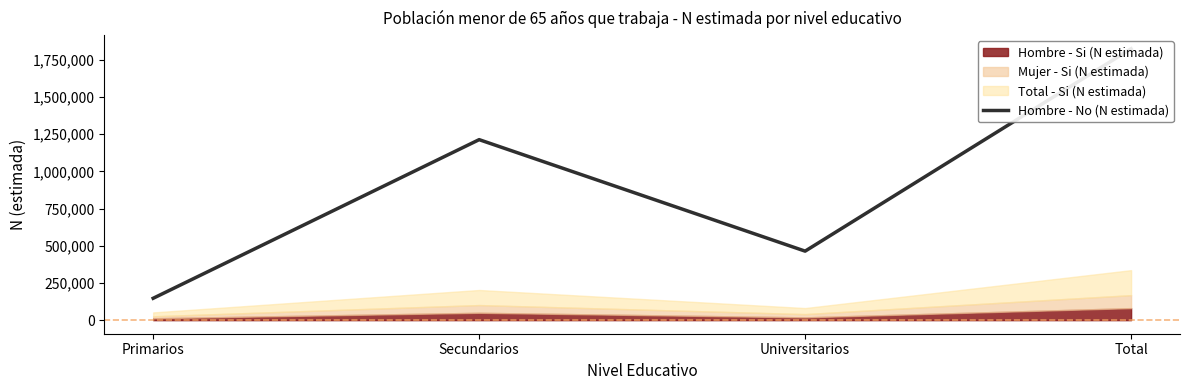

What is the difference between the maximum and minimum values?

1676548